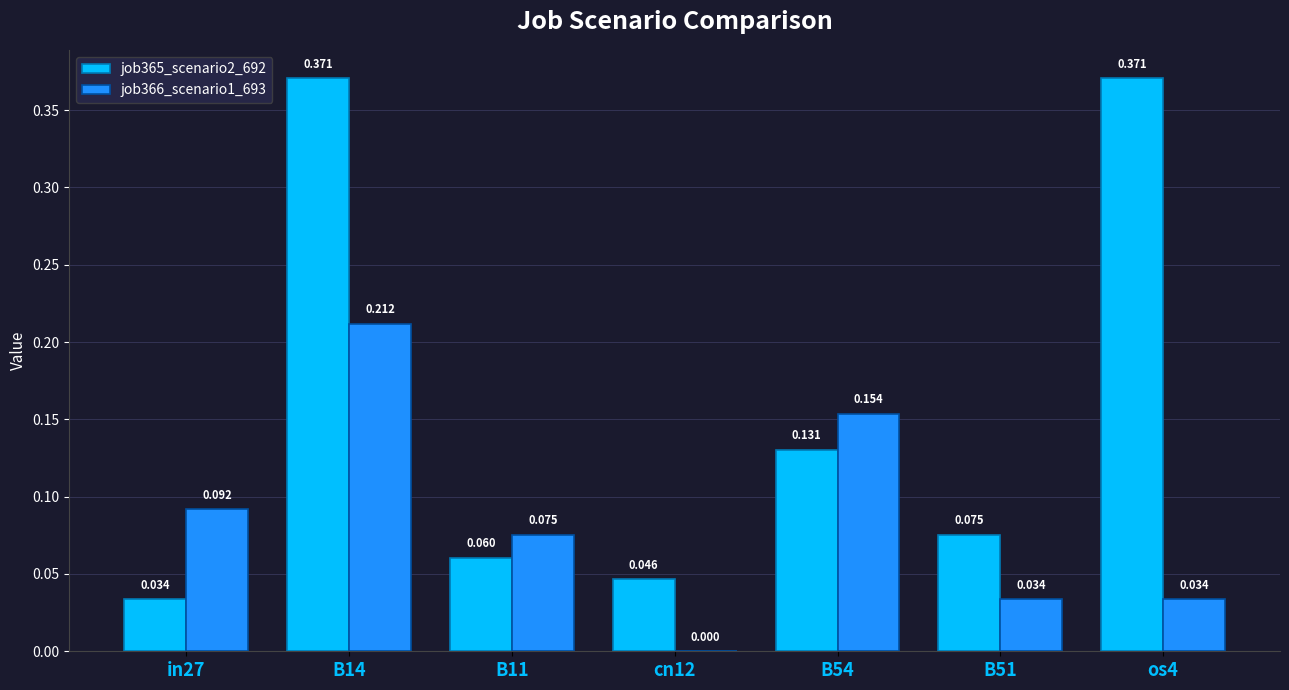

Is the value of job365_scenario2_692 at B51 greater than the value of job366_scenario1_693 at B14?

No